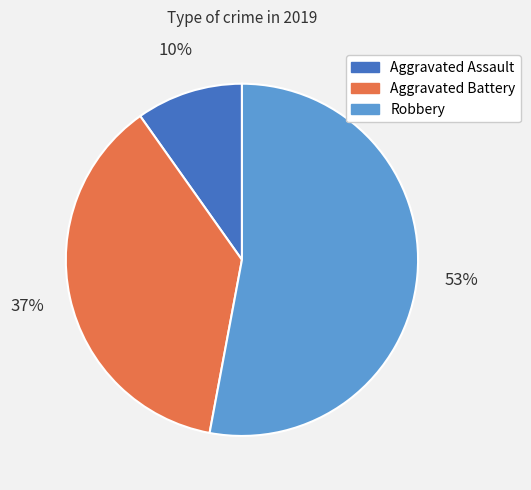

To the nearest percent, what percentage of the pie is Aggravated Assault?

10%